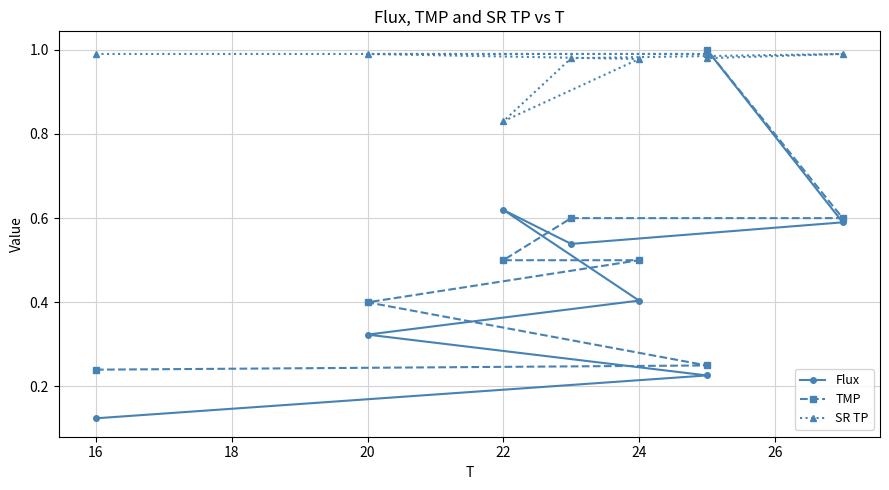

At how many categories does at least one series exceed 0?

8